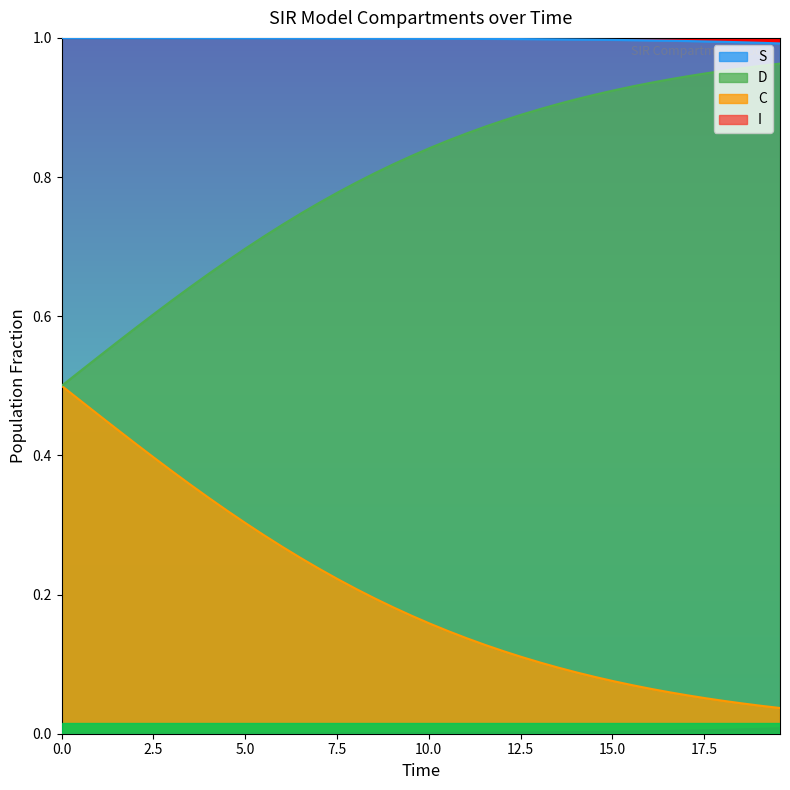

True or false: S and D intersect in this chart.

False